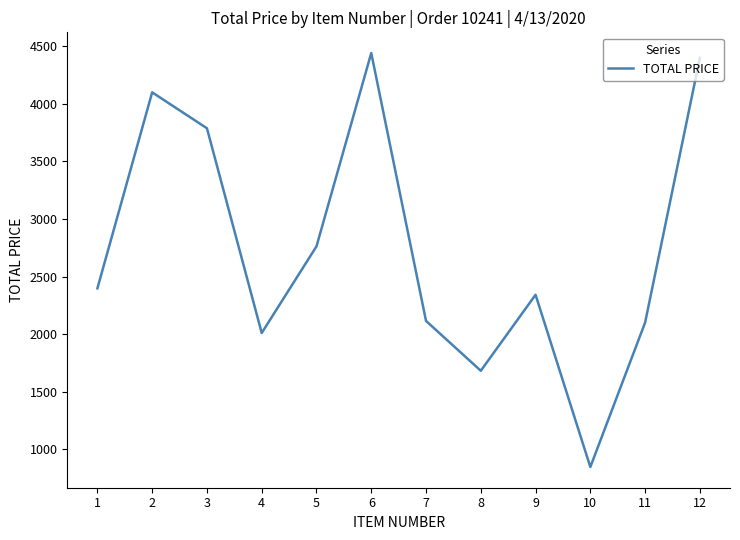

Is it true that the value at 10 is 382.7?

False